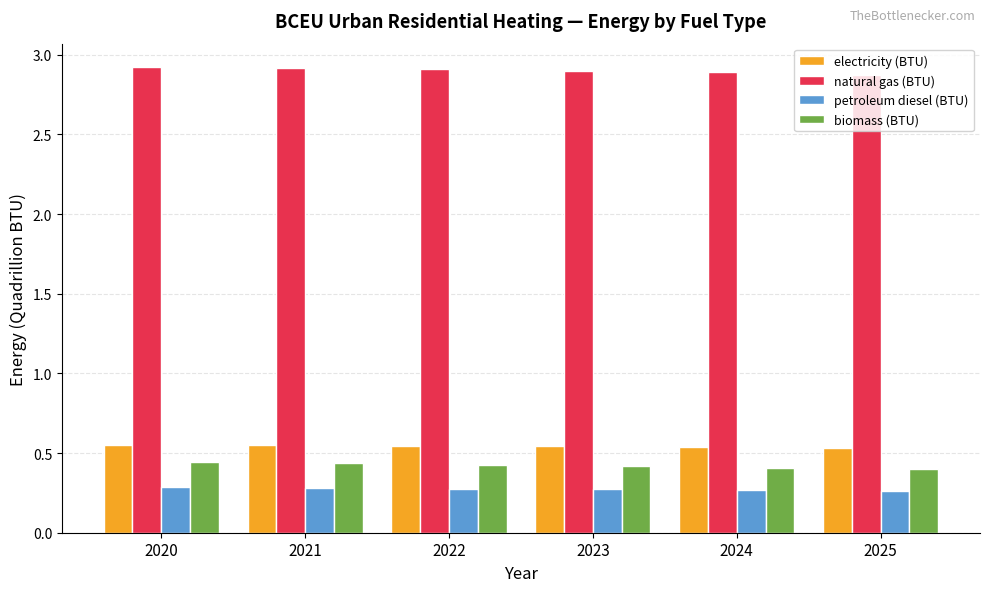

What are all the series names shown in the legend?

electricity (BTU), natural gas (BTU), petroleum diesel (BTU), biomass (BTU)